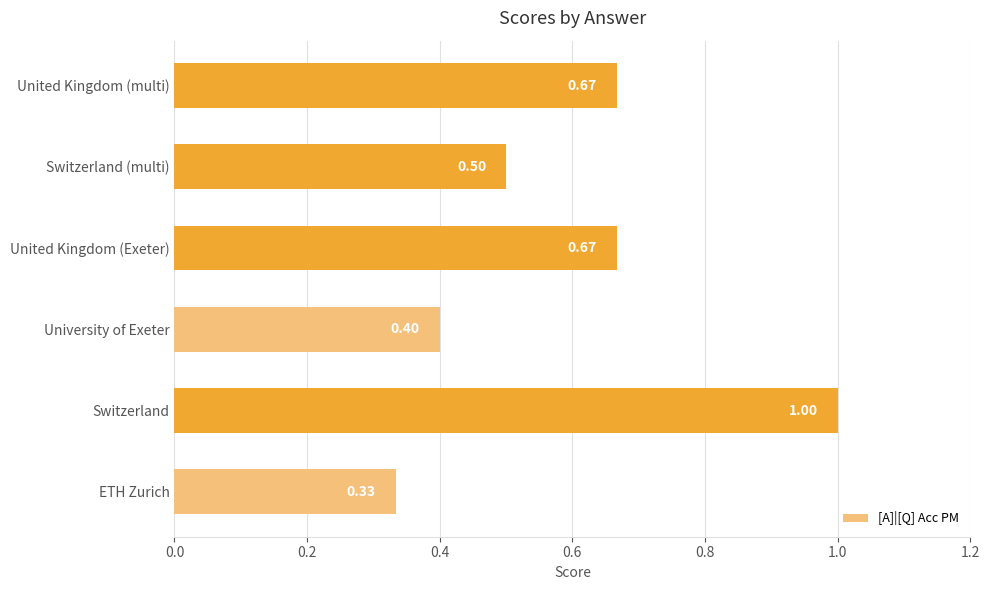

Which has a higher value, United Kingdom (Exeter) or University of Exeter?

United Kingdom (Exeter)